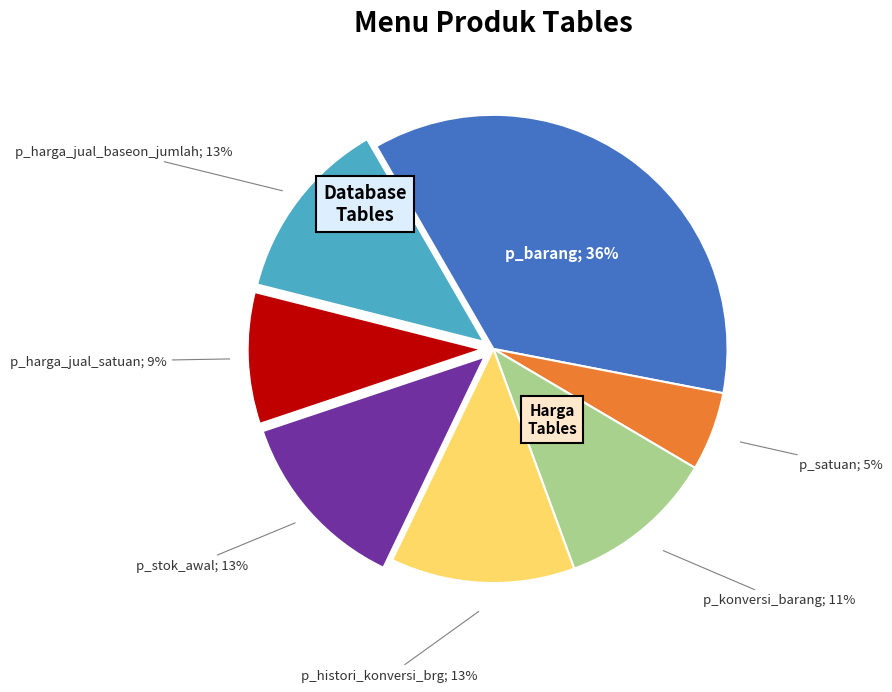

Is there any slice that represents more than half of the pie?

No